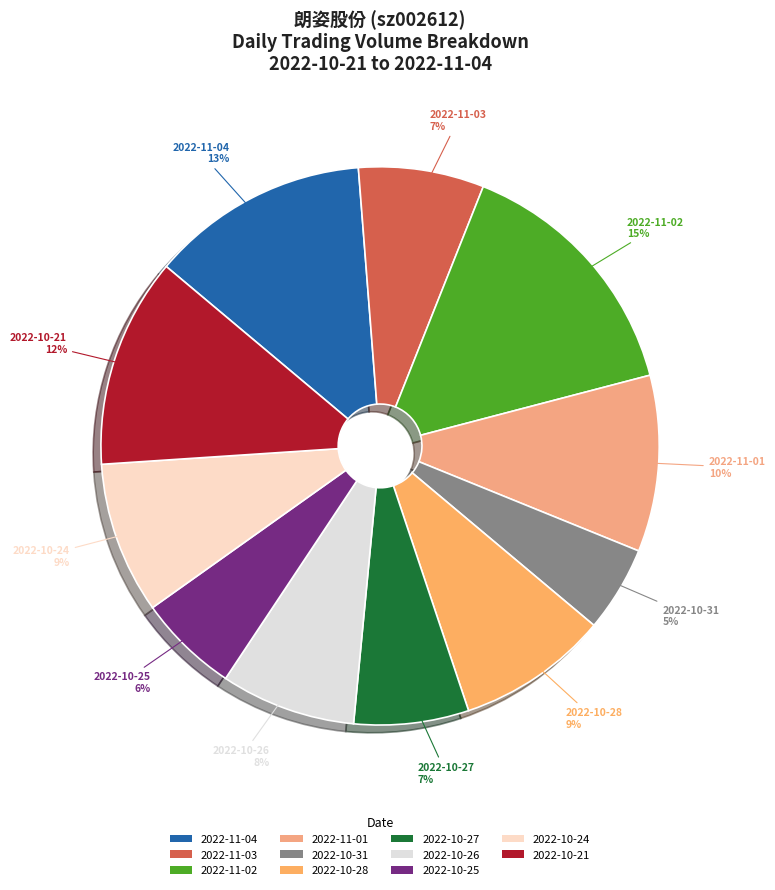

The 2022-10-31 slice represents 5% of the pie. True or false?

True